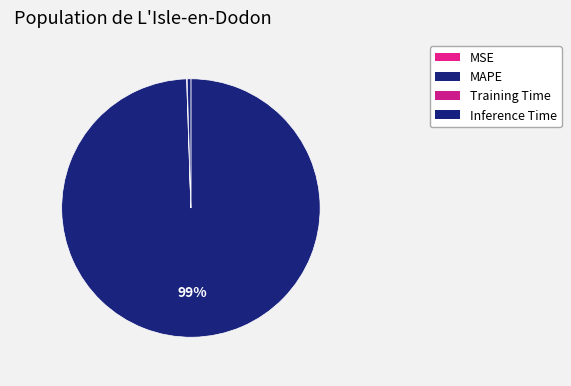

To the nearest percent, what portion does MAPE represent?

99%